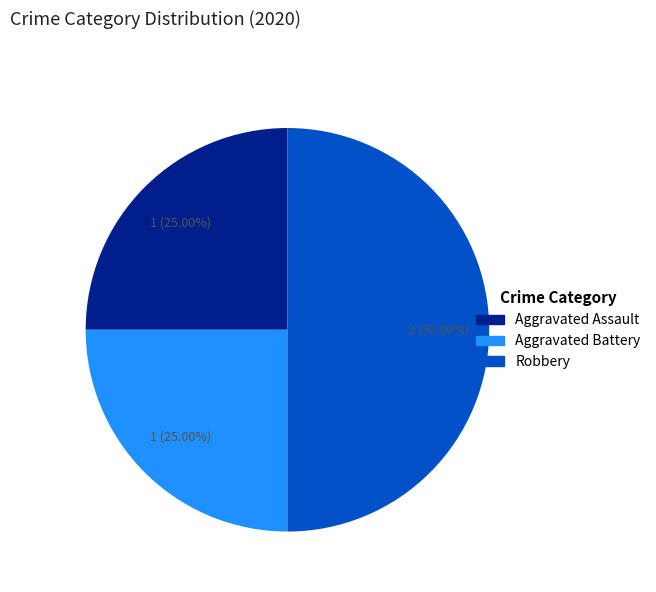

To the nearest percent, what percentage of the pie is Robbery?

50%